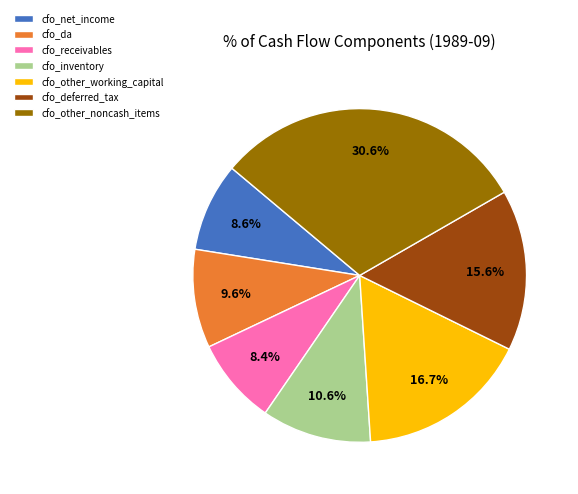

Is there a majority slice in this chart?

No